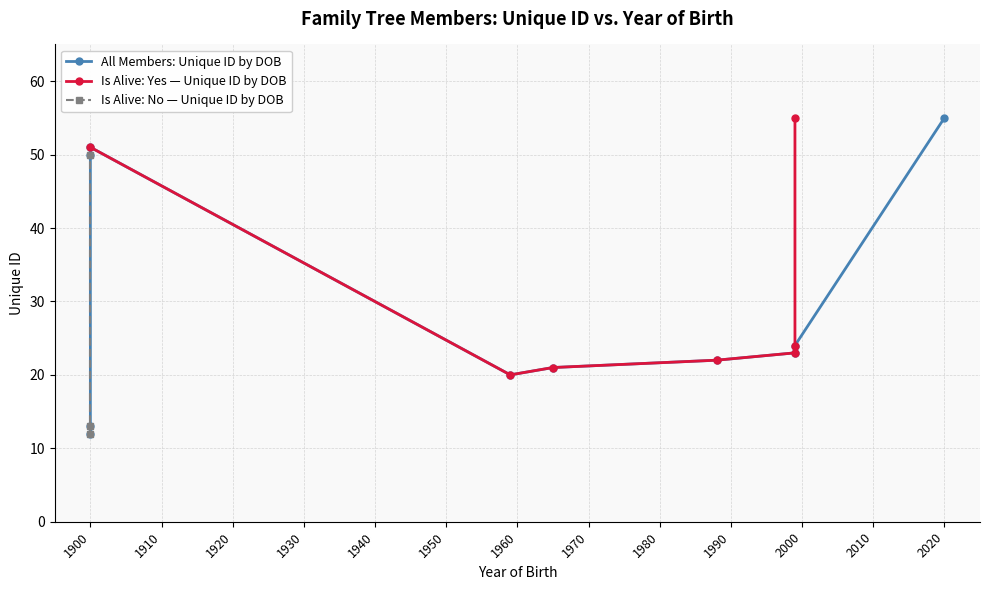

The chart shows a value of 21 at 1965-01-03 (Abirami). True or false?

True